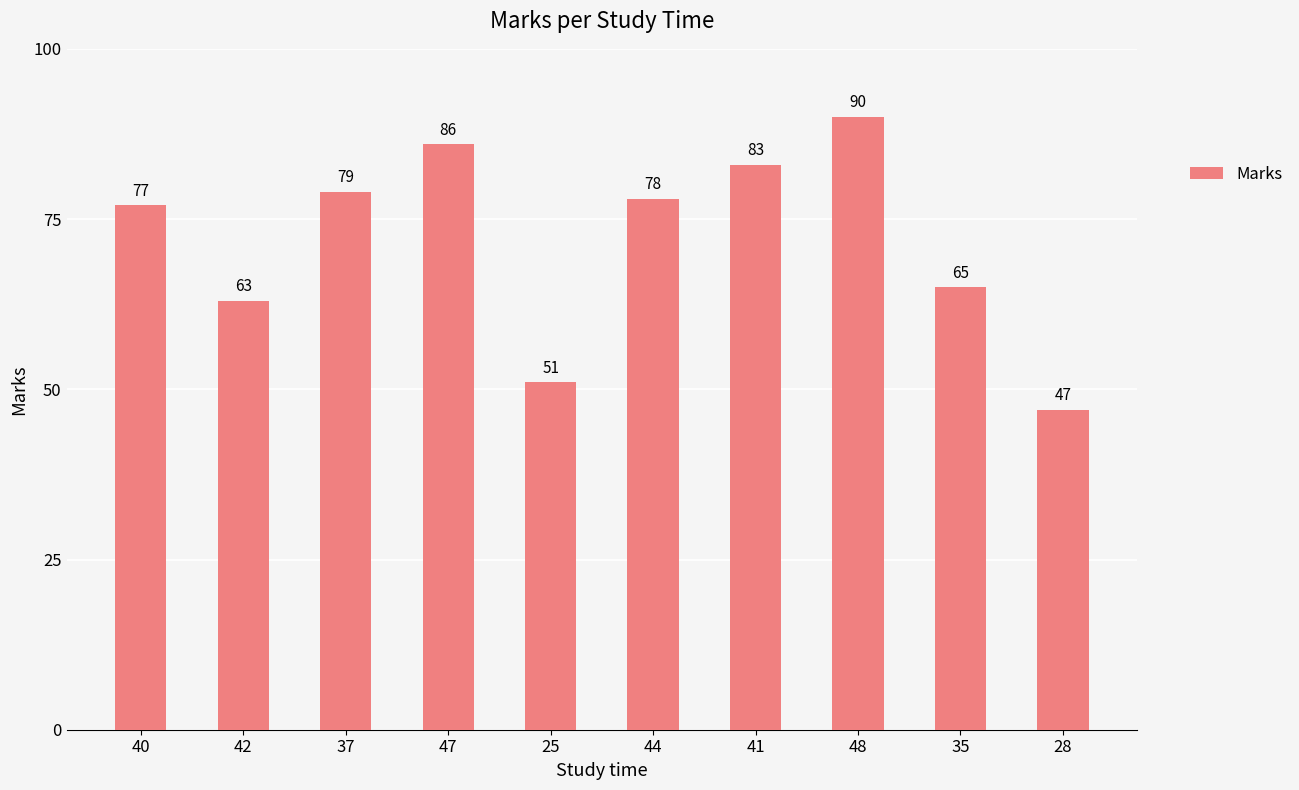

List the labels in order of value, smallest first.

28, 25, 42, 35, 40, 44, 37, 41, 47, 48